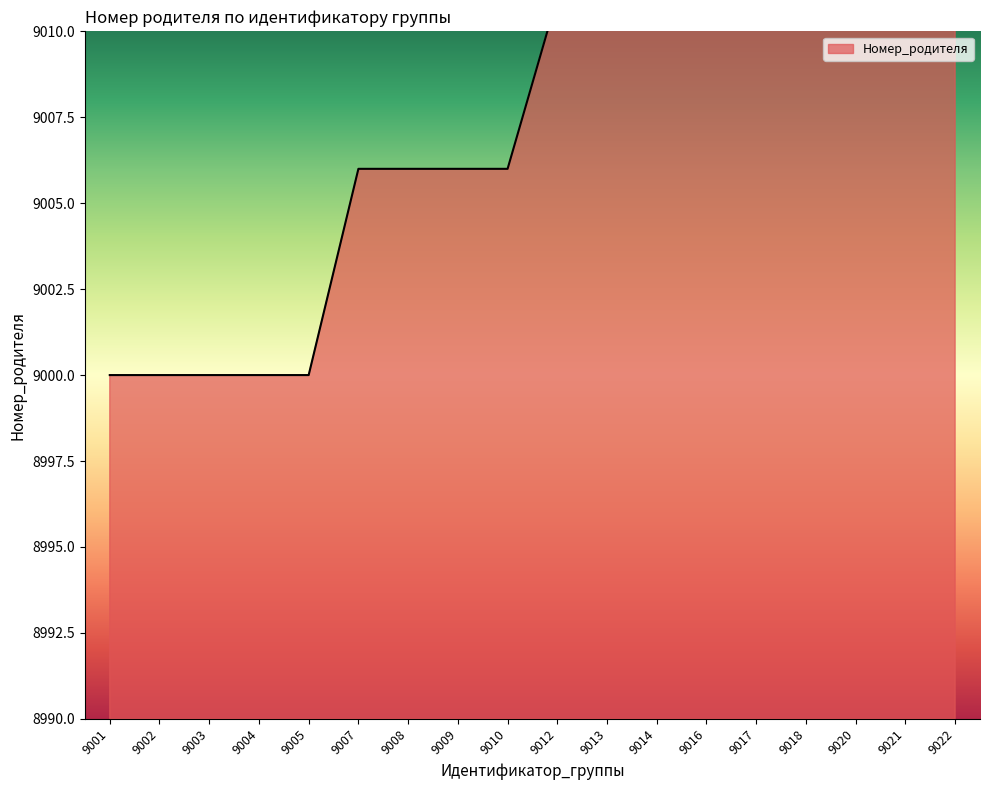

List the labels in order of value, smallest first.

9001, 9002, 9003, 9004, 9005, 9007, 9008, 9009, 9010, 9012, 9013, 9014, 9016, 9017, 9018, 9020, 9021, 9022